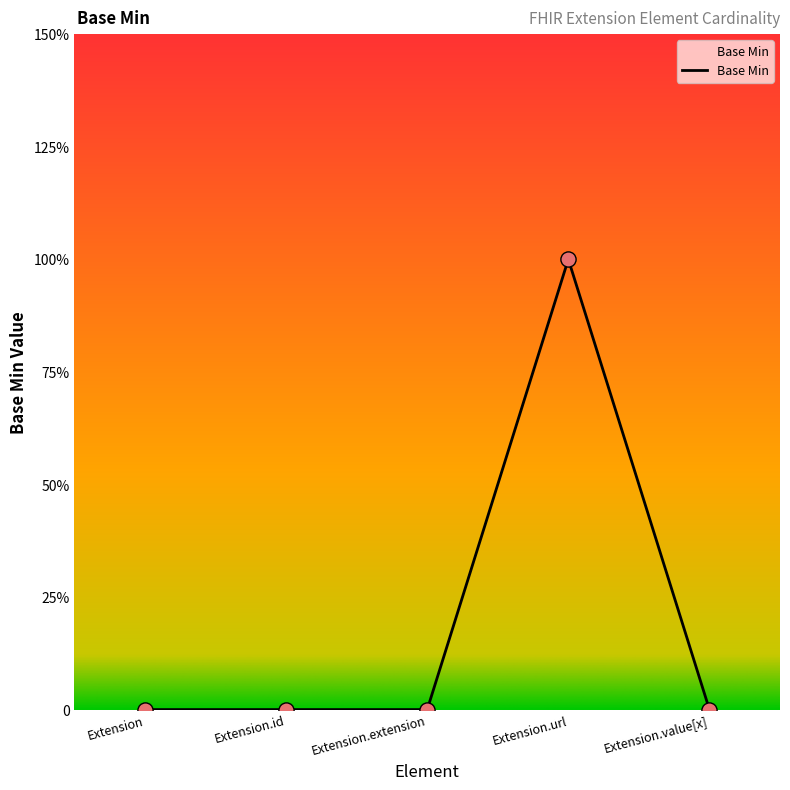

Between Extension.url and Extension, which is larger?

Extension.url